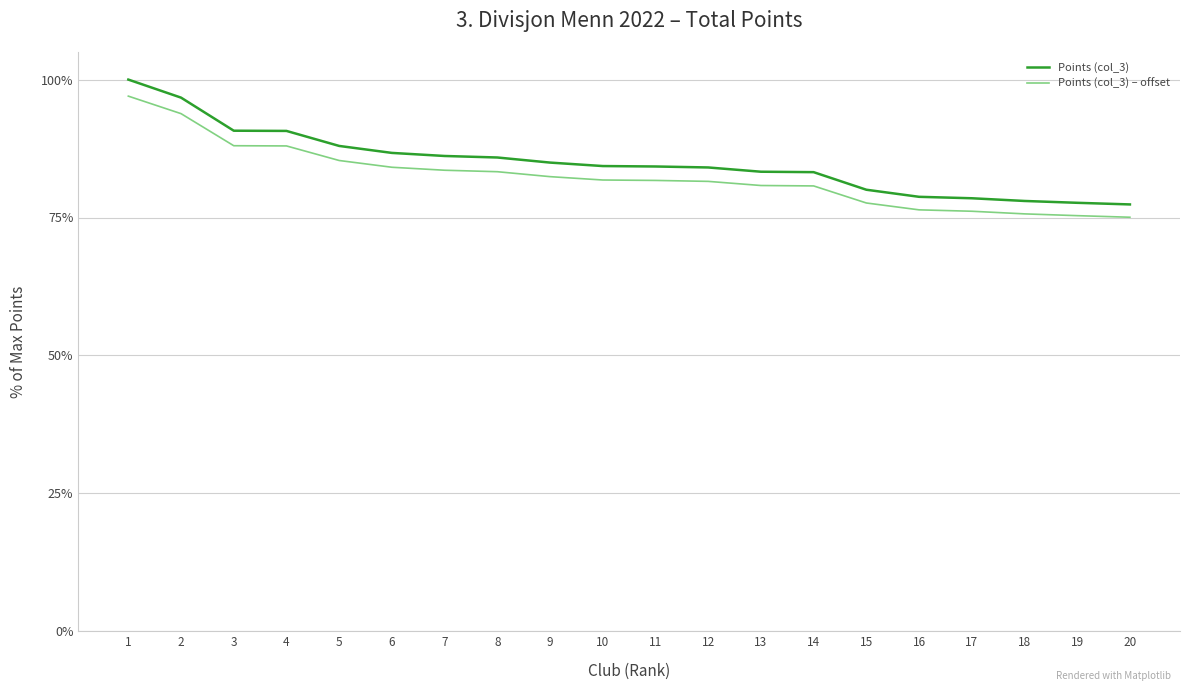

What are all the series names shown in the legend?

Points (col_3), Points (col_3) – offset